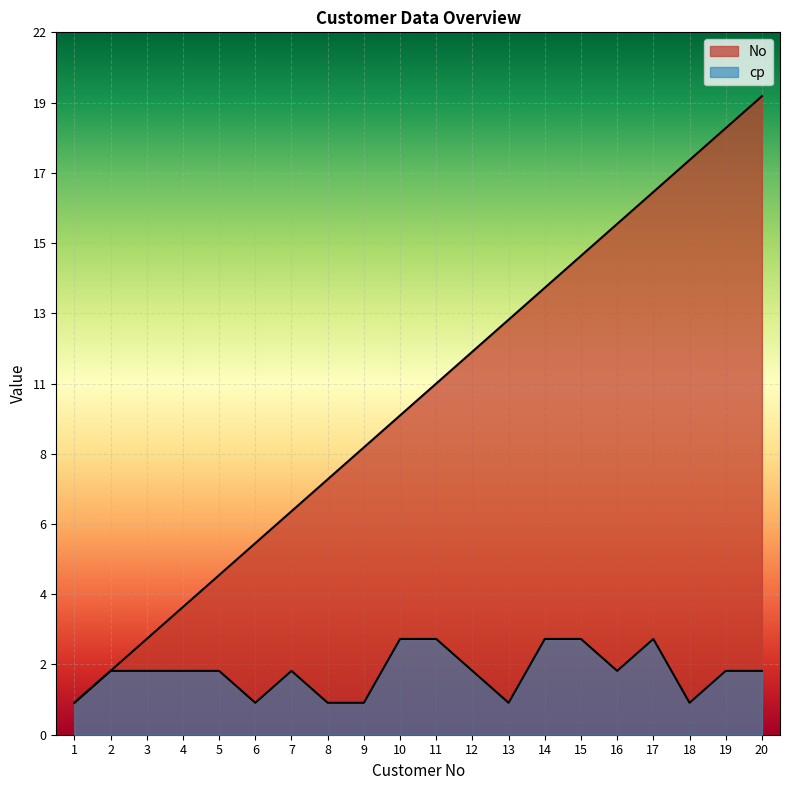

True or false: cp has a value of 1 at 13.

True